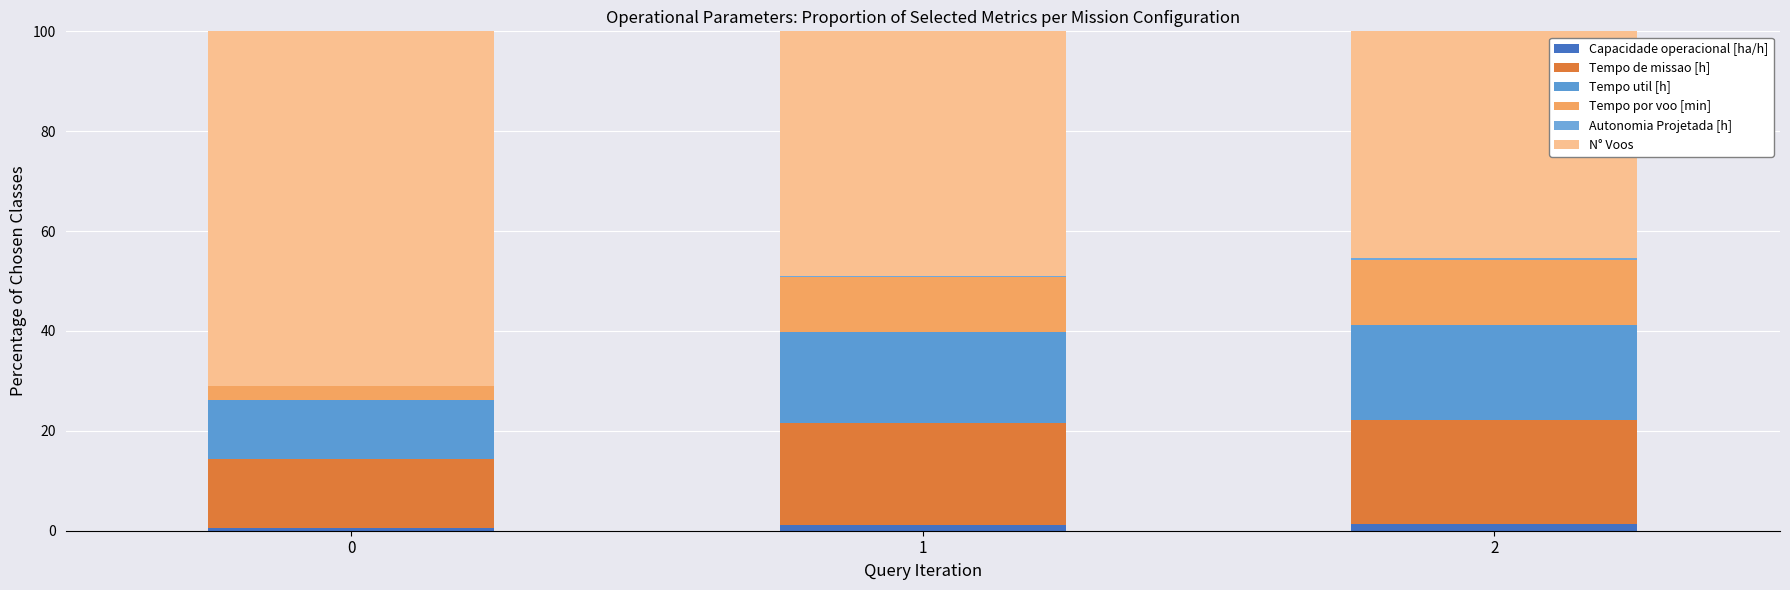

Are the bars horizontal?

No